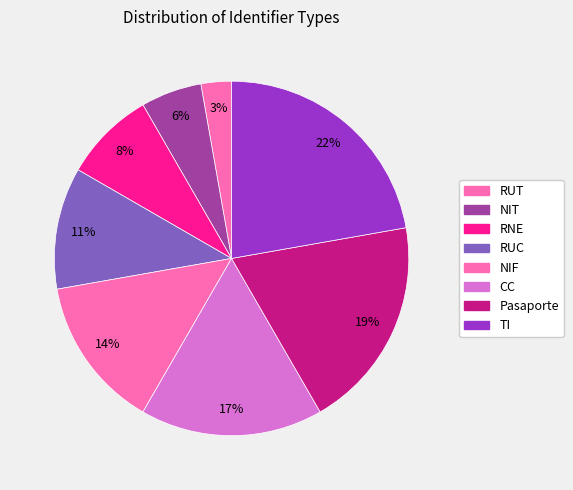

Is it true that TI is 22% of the pie?

True